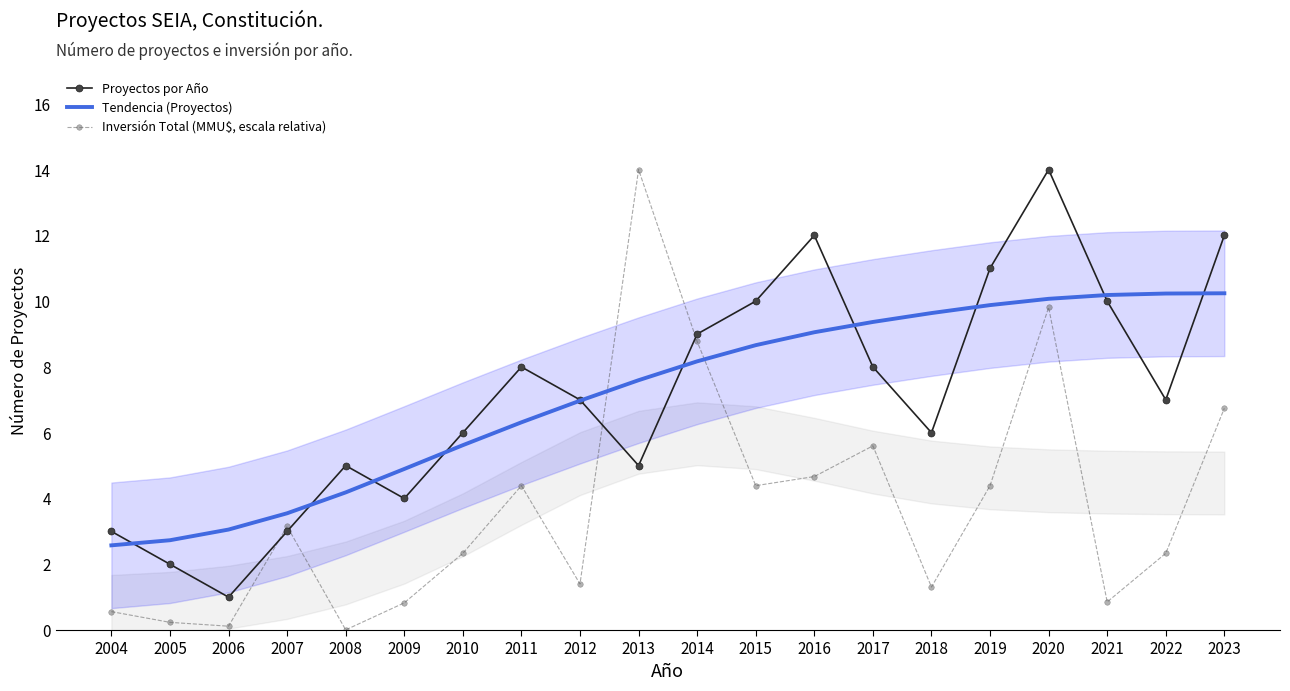

Between 2009 and 2012, which series saw the biggest shift?

Proyectos por Año